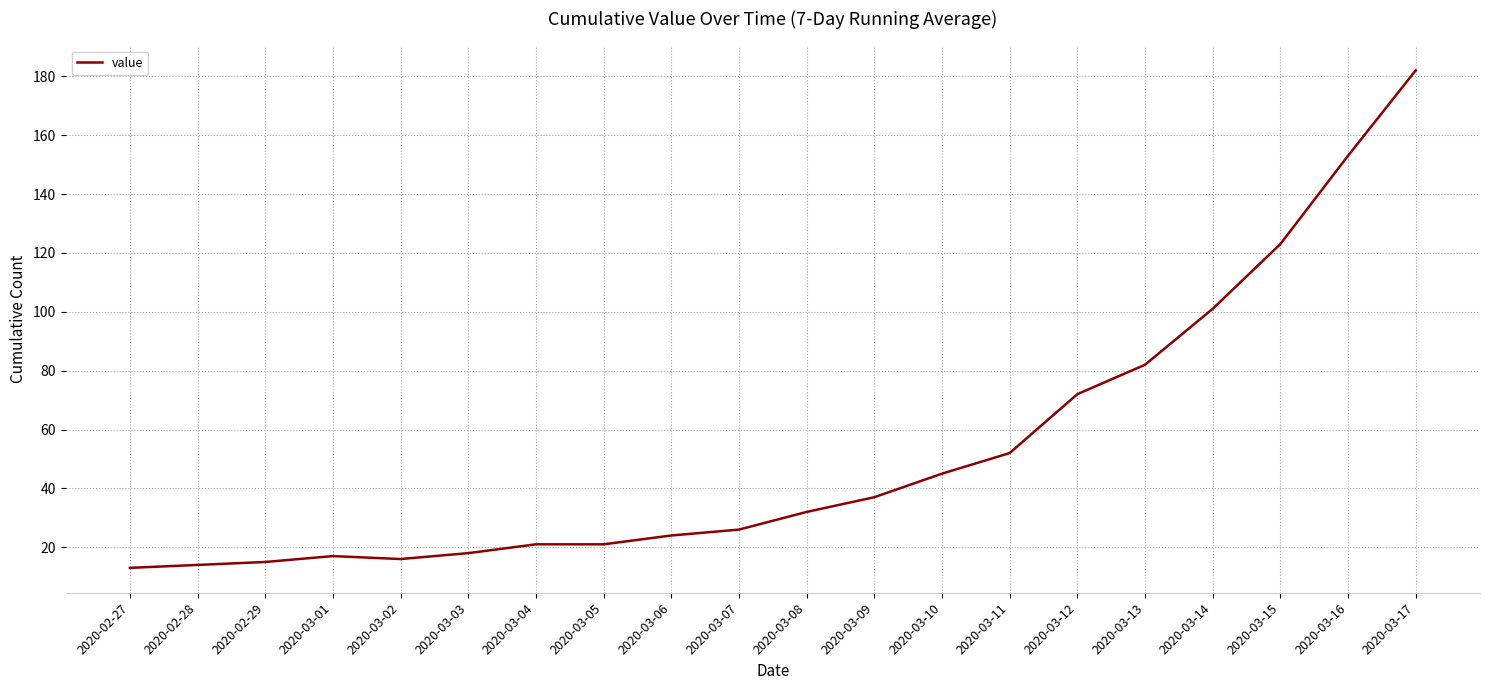

The value at 2020-03-07 is 26. True or false?

True